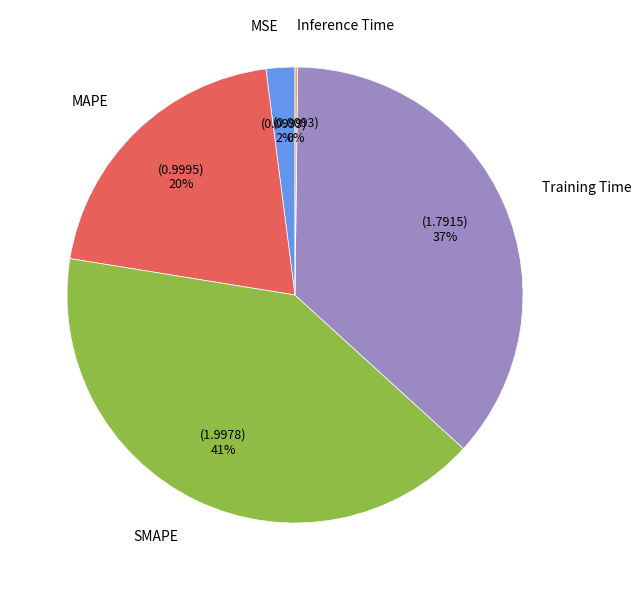

To the nearest percent, what is the average slice percentage?

20%